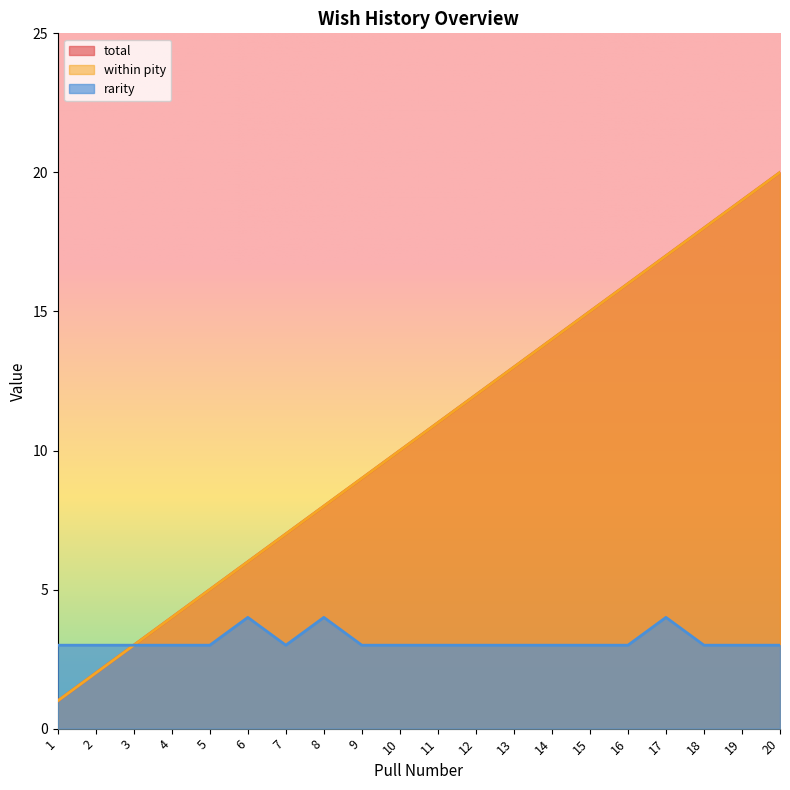

What are all the series names shown in the legend?

total, within pity, rarity